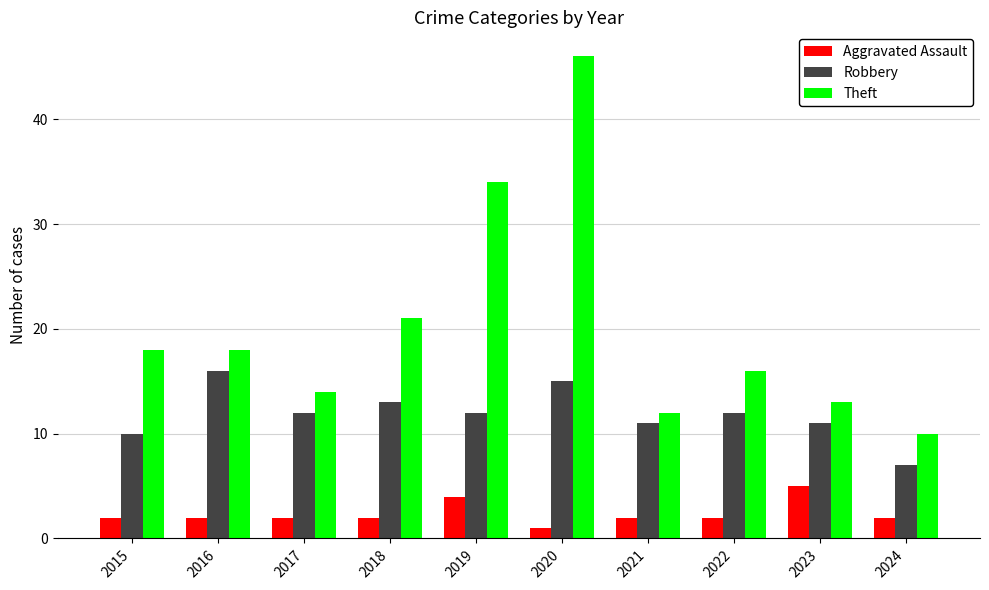

What is the total value across all series at 2016?

36